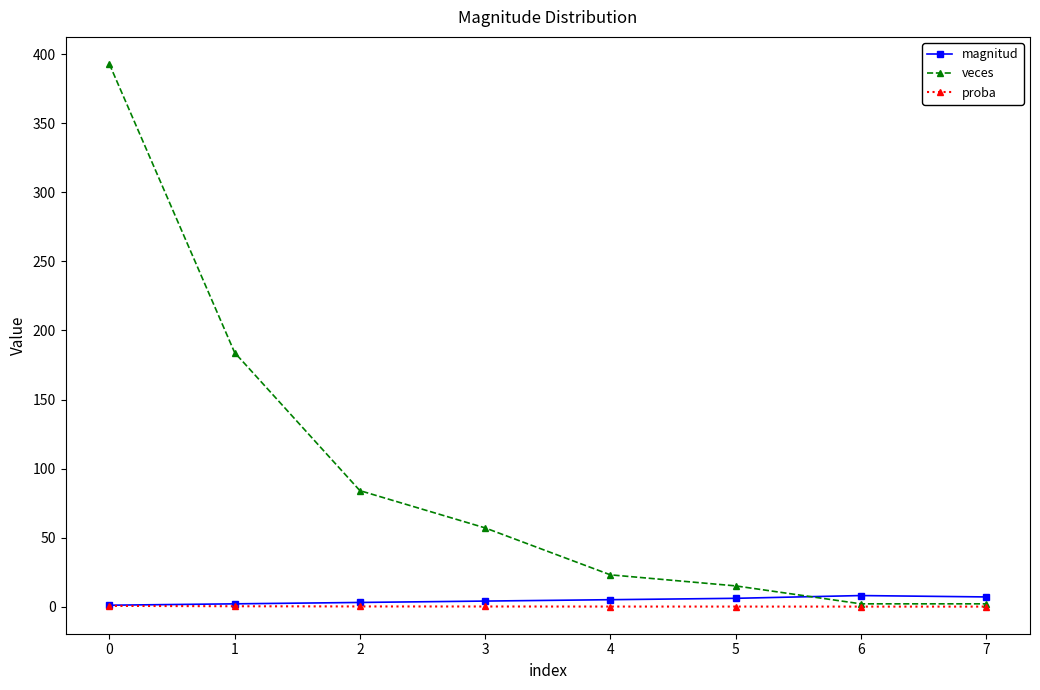

Which series has the widest spread of values?

veces